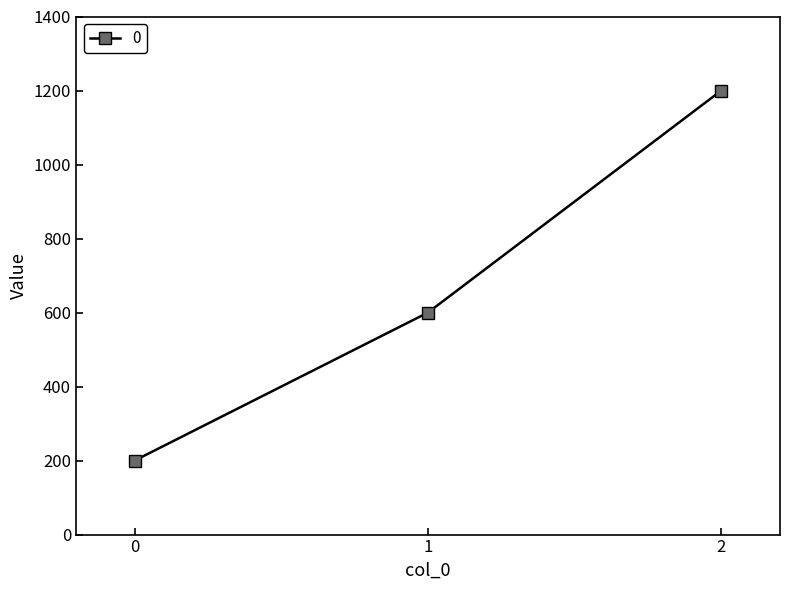

What is the change in value from 1 to 2?

+600